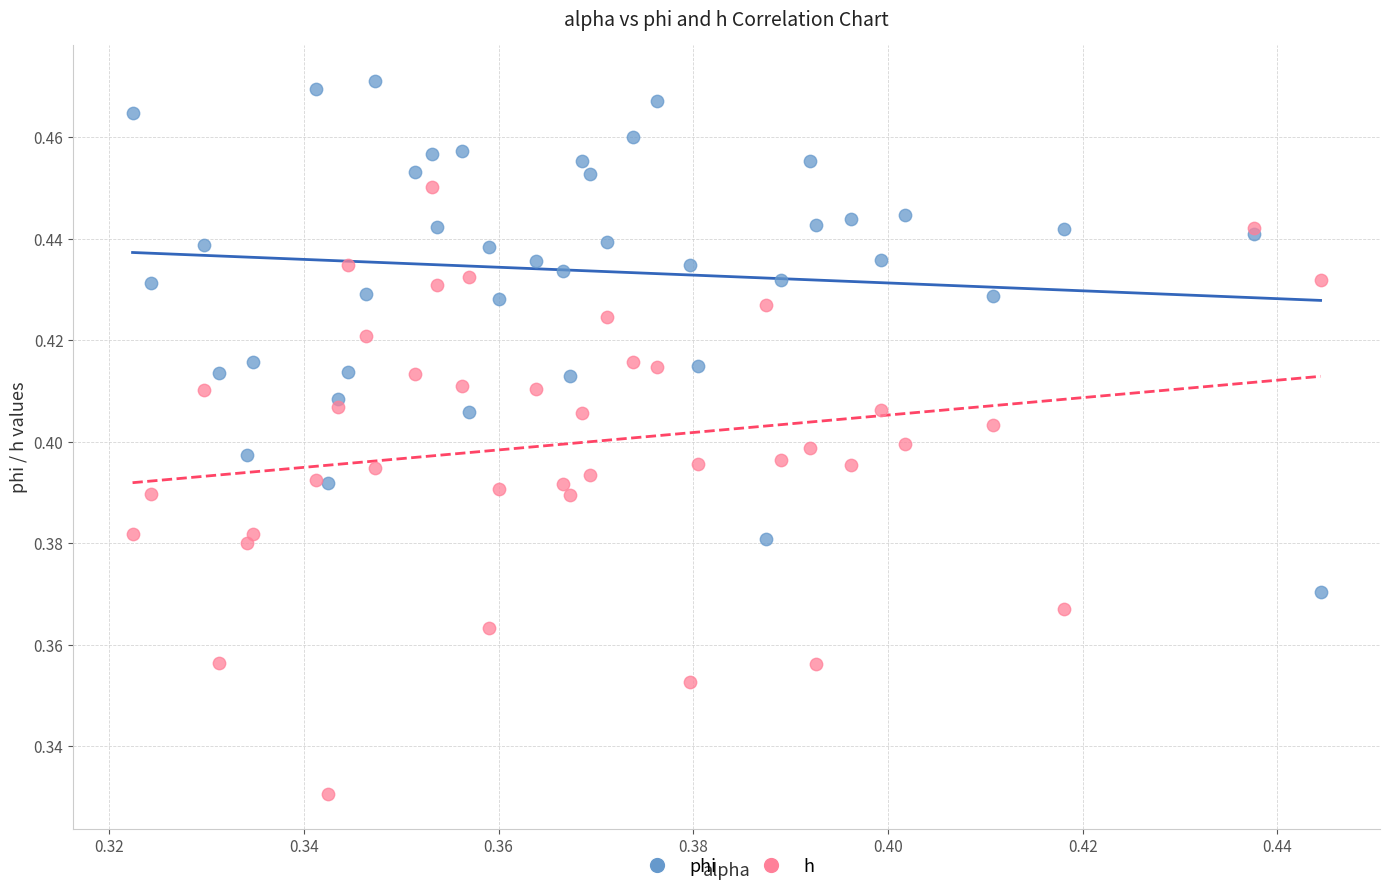

Which series reaches the maximum Y coordinate?

phi